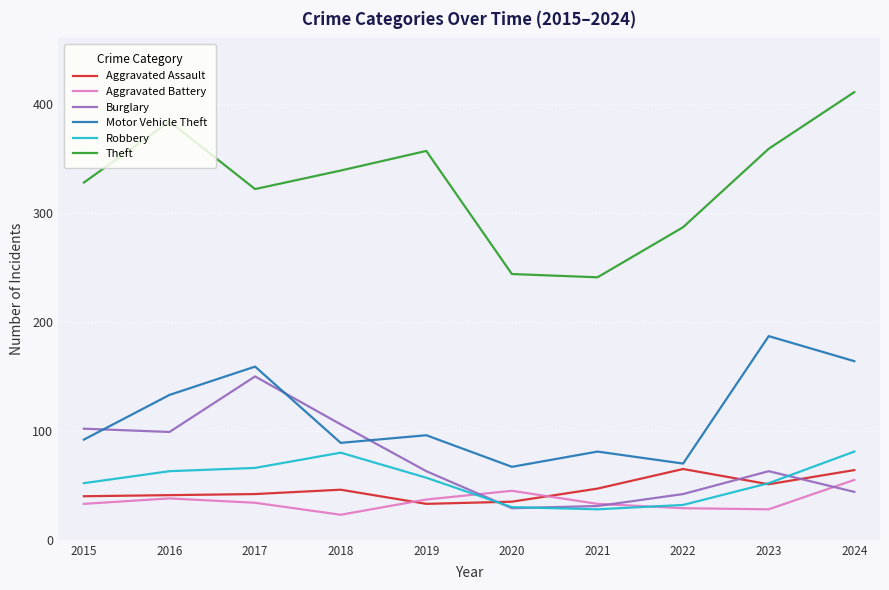

Which series ends up on top after the final intersection of Aggravated Battery and Burglary?

Aggravated Battery